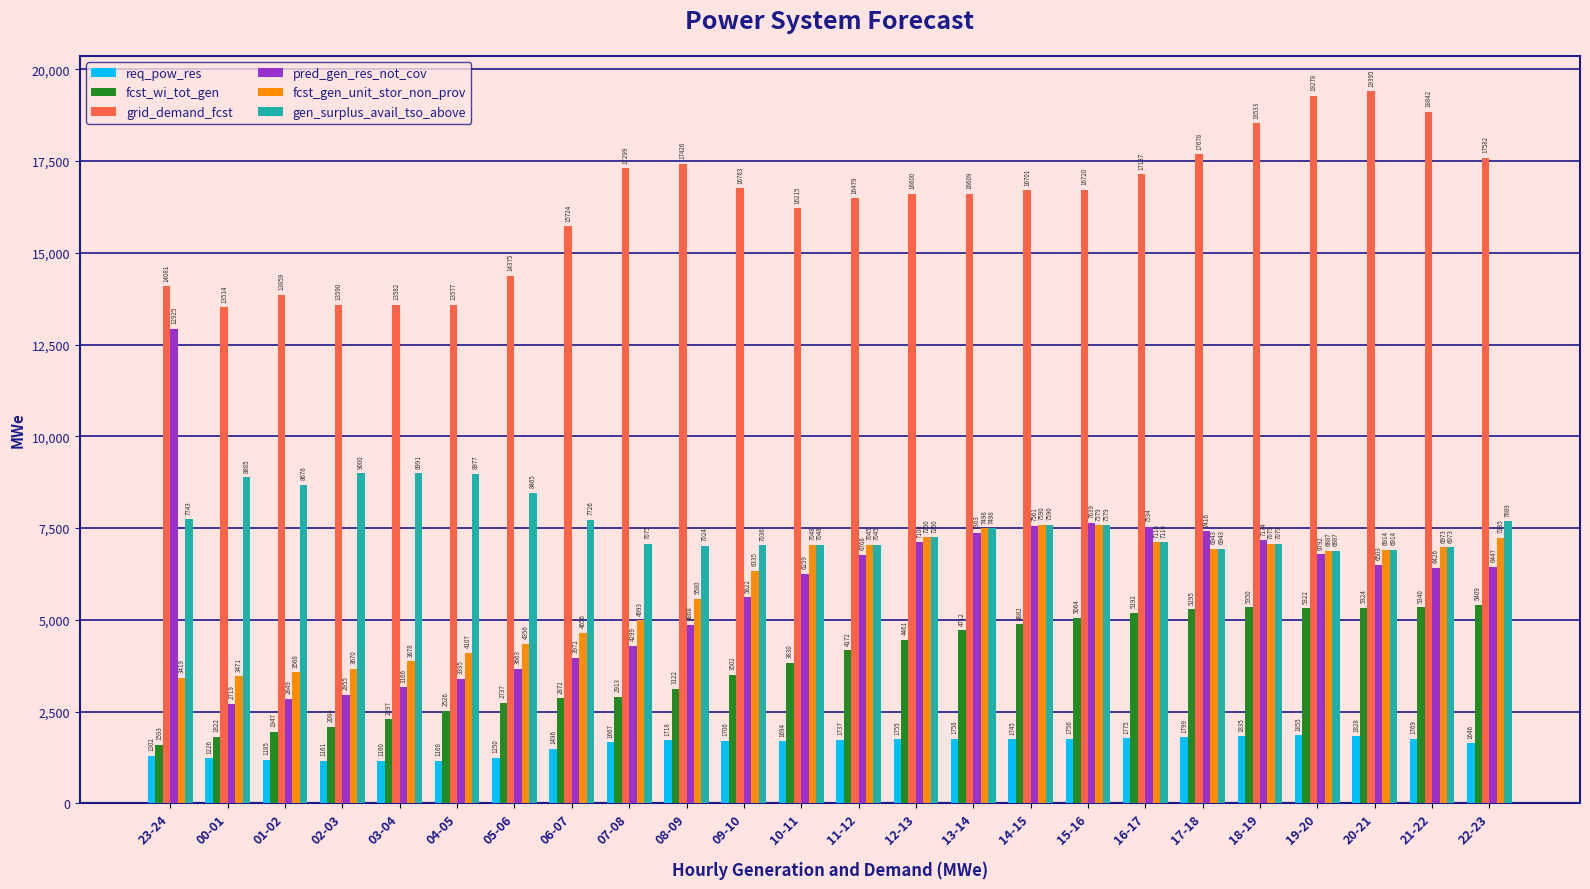

Reading right to left, transcribe all the data shown in this chart.

req_pow_res: 22-23=1646	21-22=1769	20-21=1828	19-20=1855	18-19=1835	17-18=1799	16-17=1775	15-16=1756	14-15=1745	13-14=1758	12-13=1755	11-12=1737	10-11=1694	09-10=1706	08-09=1718	07-08=1667	06-07=1496	05-06=1250	04-05=1168	03-04=1160	02-03=1161	01-02=1185	00-01=1226	23-24=1302
fcst_wi_tot_gen: 22-23=5409	21-22=5340	20-21=5324	19-20=5322	18-19=5350	17-18=5295	16-17=5192	15-16=5064	14-15=4882	13-14=4712	12-13=4461	11-12=4172	10-11=3830	09-10=3502	08-09=3122	07-08=2913	06-07=2872	05-06=2737	04-05=2526	03-04=2297	02-03=2084	01-02=1947	00-01=1822	23-24=1593
grid_demand_fcst: 22-23=17582	21-22=18842	20-21=19395	19-20=19278	18-19=18533	17-18=17678	16-17=17137	15-16=16720	14-15=16701	13-14=16609	12-13=16600	11-12=16479	10-11=16215	09-10=16763	08-09=17426	07-08=17299	06-07=15724	05-06=14375	04-05=13577	03-04=13582	02-03=13590	01-02=13859	00-01=13514	23-24=14081
pred_gen_res_not_cov: 22-23=6447	21-22=6426	20-21=6503	19-20=6792	18-19=7174	17-18=7416	16-17=7534	15-16=7639	14-15=7561	13-14=7363	12-13=7108	11-12=6768	10-11=6259	09-10=5622	08-09=4868	07-08=4299	06-07=3972	05-06=3663	04-05=3395	03-04=3166	02-03=2955	01-02=2849	00-01=2719	23-24=12925
fcst_gen_unit_stor_non_prov: 22-23=7235	21-22=6973	20-21=6914	19-20=6887	18-19=7079	17-18=6943	16-17=7116	15-16=7579	14-15=7590	13-14=7498	12-13=7250	11-12=7045	10-11=7048	09-10=6335	08-09=5580	07-08=4993	06-07=4656	05-06=4356	04-05=4107	03-04=3878	02-03=3670	01-02=3568	00-01=3471	23-24=3419
gen_surplus_avail_tso_above: 22-23=7689	21-22=6973	20-21=6914	19-20=6887	18-19=7079	17-18=6943	16-17=7116	15-16=7579	14-15=7590	13-14=7498	12-13=7250	11-12=7045	10-11=7048	09-10=7036	08-09=7024	07-08=7075	06-07=7726	05-06=8465	04-05=8977	03-04=8991	02-03=9000	01-02=8676	00-01=8885	23-24=7743